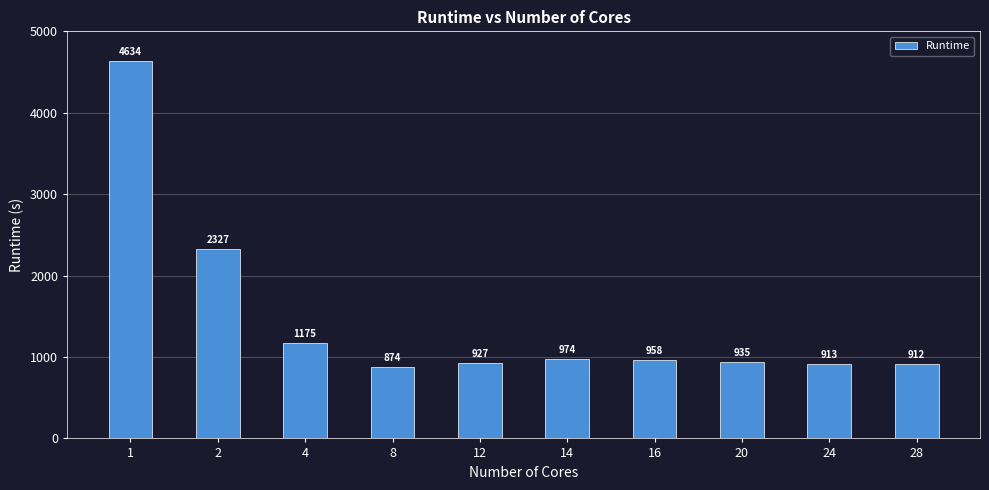

At which label does the data first exceed 957?

1